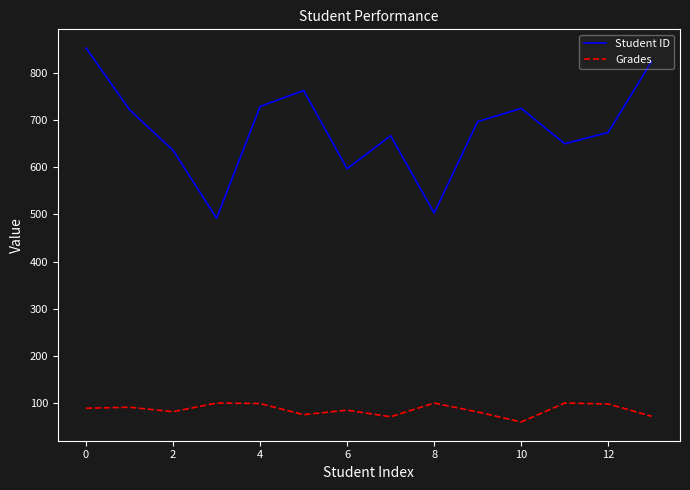

How many values in the Grades series are below 89?

7